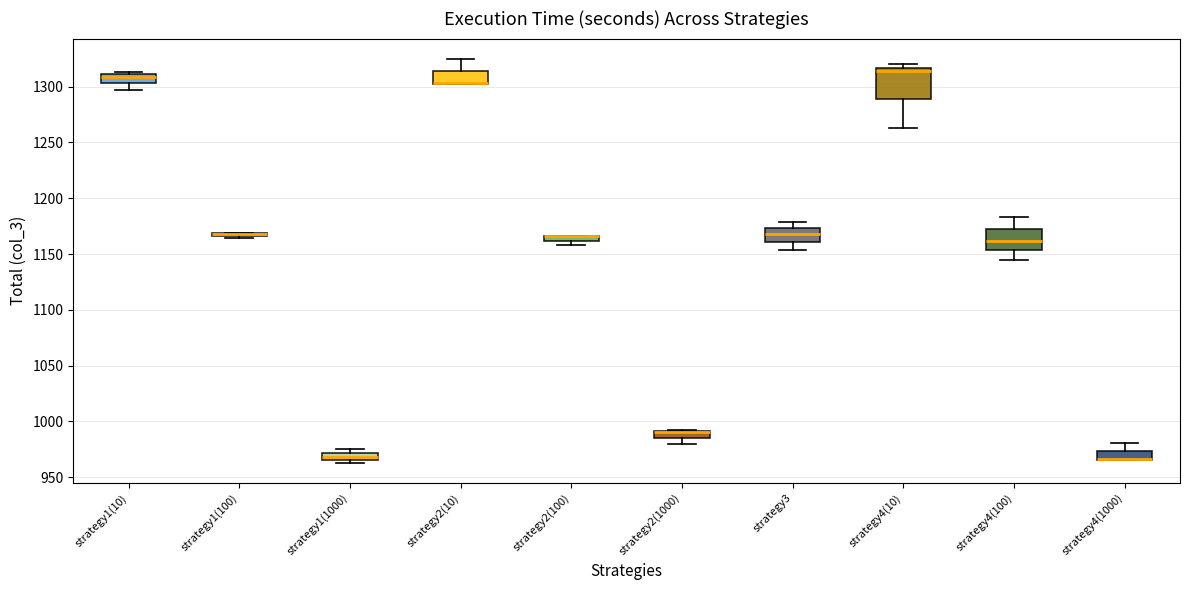

Which box is the tallest, from its lower edge to its upper edge?

strategy4(10)